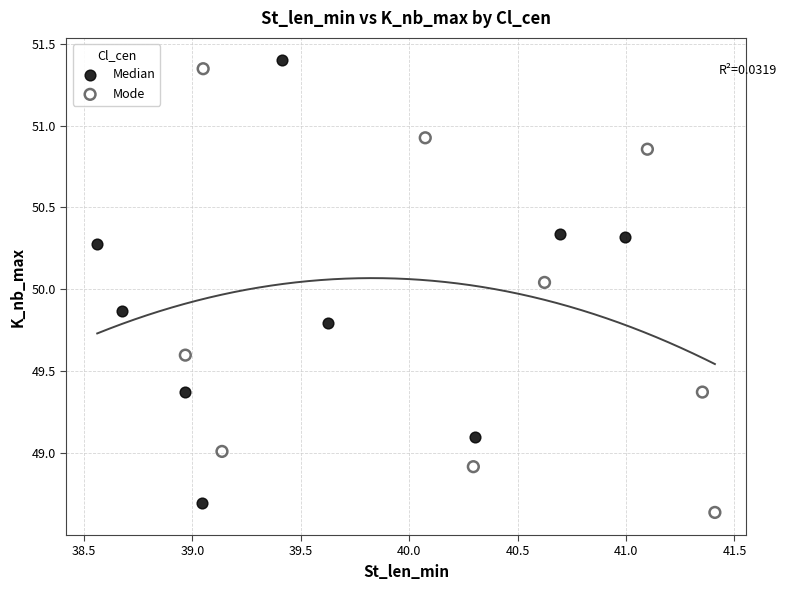

Which series reaches the minimum Y coordinate?

Mode